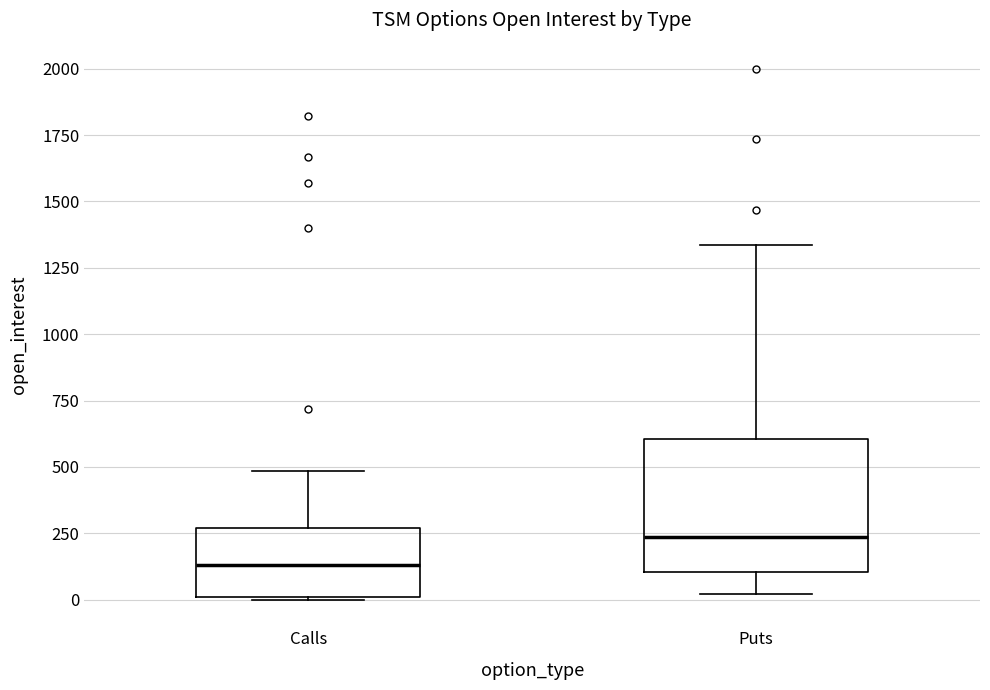

Where is the lower edge of the box for Calls on the y-axis? The values are not printed on the chart, so give them approximately, as read against the axis.

0